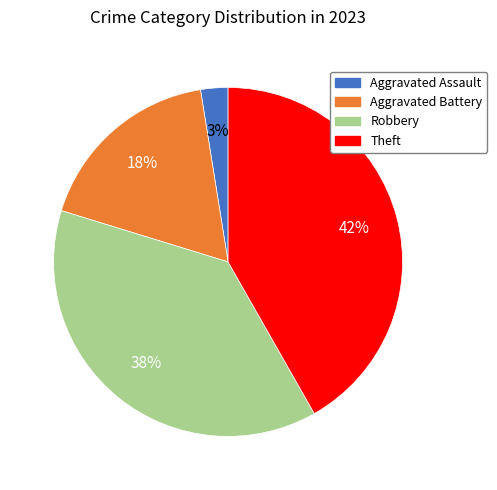

To the nearest percent, what is the difference between the largest and smallest slice percentages?

39%